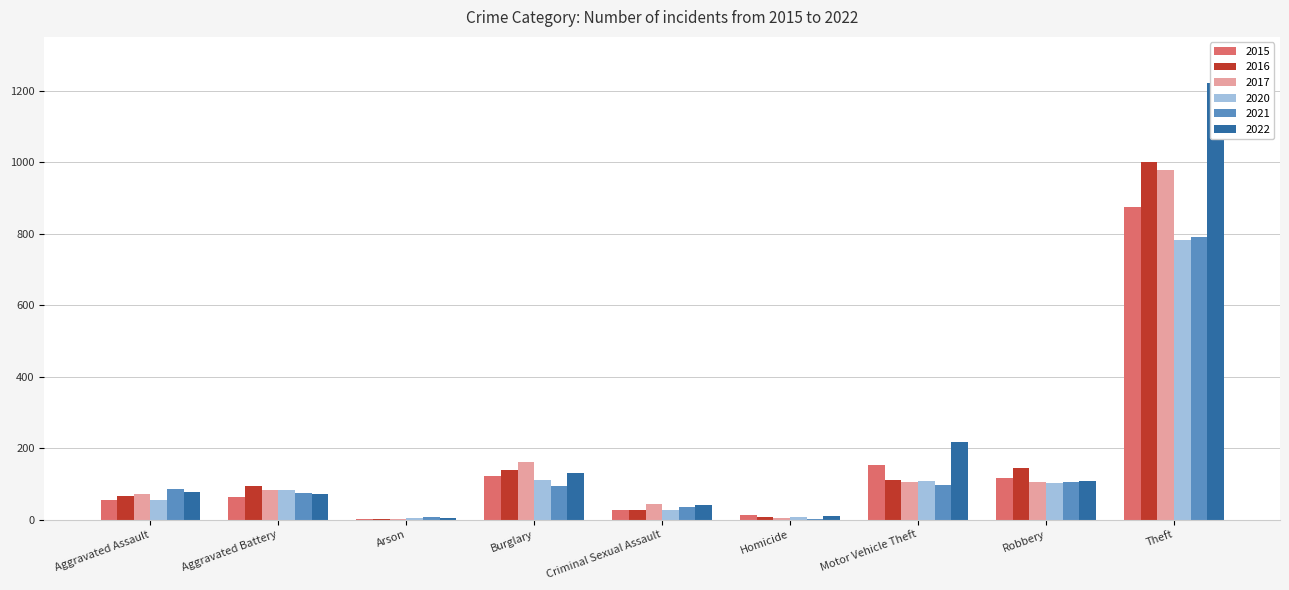

How many data points in 2020 are less than 82?

4